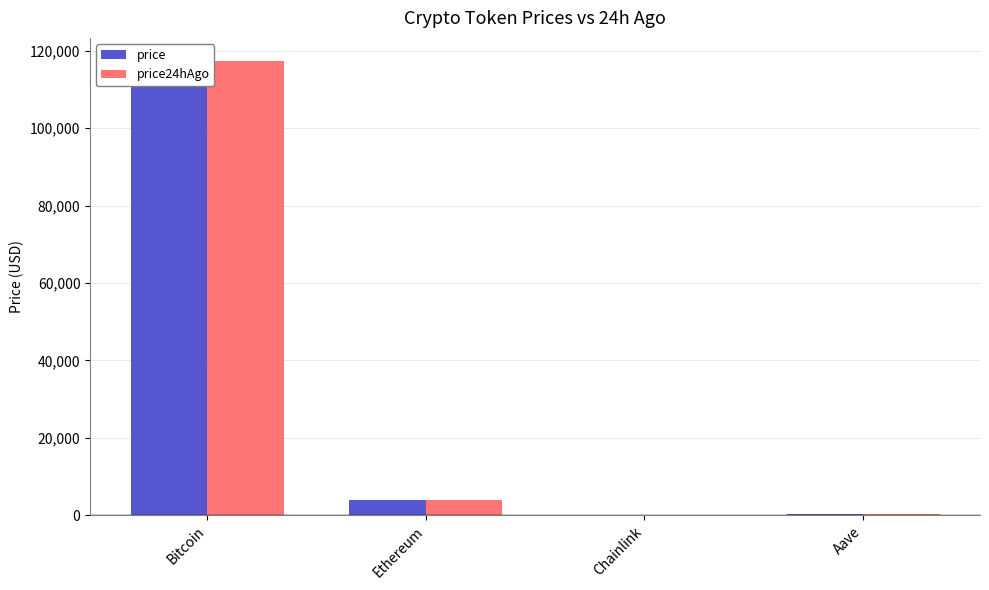

At which label does price reach its minimum?

Chainlink